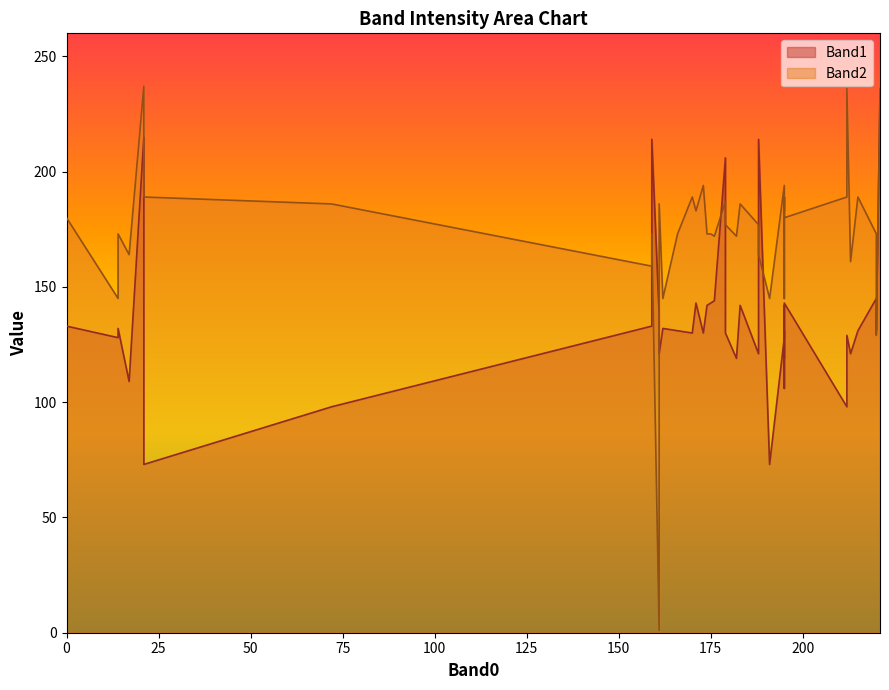

What are all the series names shown in the legend?

Band1, Band2